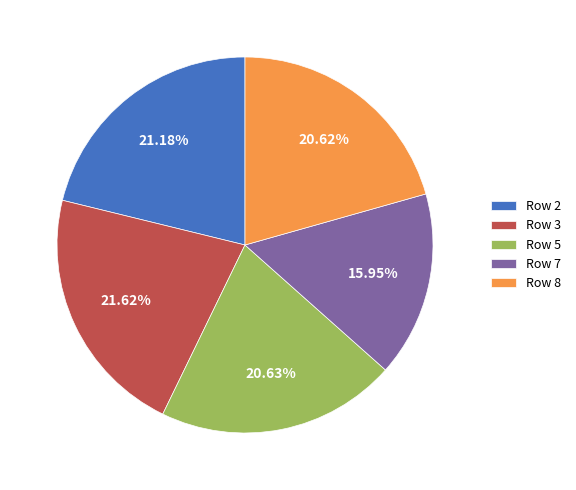

To the nearest percent, what is the difference between the largest and smallest slice percentages?

6%